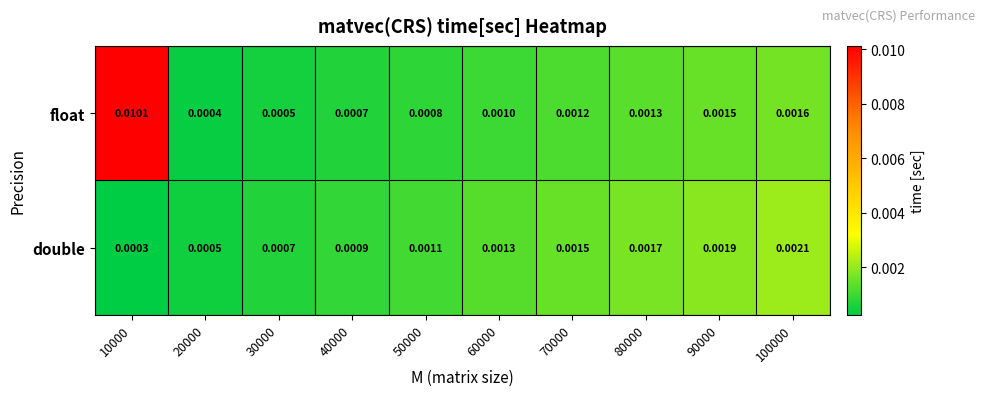

Between 30000 and 70000, which series saw the biggest shift?

double